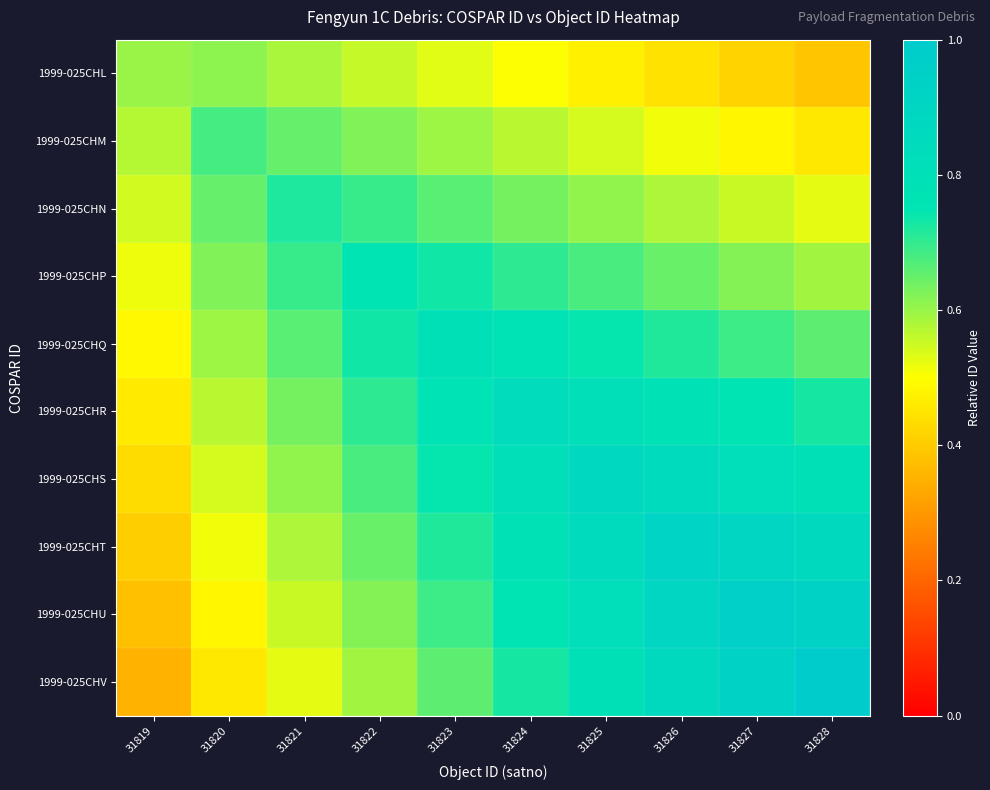

Reading left to right, what are all the values shown in this chart?

1999-025CHL: 31819=0.6	31820=0.6	31821=0.6	31822=0.6	31823=0.5	31824=0.5	31825=0.5	31826=0.4	31827=0.4	31828=0.4
1999-025CHM: 31819=0.6	31820=0.7	31821=0.7	31822=0.6	31823=0.6	31824=0.6	31825=0.5	31826=0.5	31827=0.5	31828=0.5
1999-025CHN: 31819=0.5	31820=0.7	31821=0.7	31822=0.7	31823=0.7	31824=0.6	31825=0.6	31826=0.6	31827=0.6	31828=0.5
1999-025CHP: 31819=0.5	31820=0.6	31821=0.7	31822=0.8	31823=0.7	31824=0.7	31825=0.7	31826=0.6	31827=0.6	31828=0.6
1999-025CHQ: 31819=0.5	31820=0.6	31821=0.7	31822=0.7	31823=0.8	31824=0.8	31825=0.7	31826=0.7	31827=0.7	31828=0.7
1999-025CHR: 31819=0.5	31820=0.6	31821=0.6	31822=0.7	31823=0.8	31824=0.8	31825=0.8	31826=0.8	31827=0.8	31828=0.7
1999-025CHS: 31819=0.4	31820=0.5	31821=0.6	31822=0.7	31823=0.7	31824=0.8	31825=0.9	31826=0.9	31827=0.8	31828=0.8
1999-025CHT: 31819=0.4	31820=0.5	31821=0.6	31822=0.6	31823=0.7	31824=0.8	31825=0.9	31826=0.9	31827=0.9	31828=0.9
1999-025CHU: 31819=0.4	31820=0.5	31821=0.6	31822=0.6	31823=0.7	31824=0.8	31825=0.8	31826=0.9	31827=1.0	31828=0.9
1999-025CHV: 31819=0.3	31820=0.5	31821=0.5	31822=0.6	31823=0.7	31824=0.7	31825=0.8	31826=0.9	31827=0.9	31828=1.0